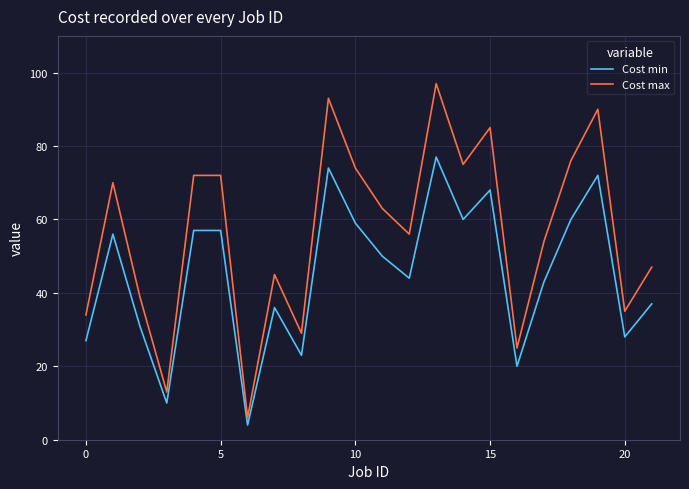

Which series has the largest total across all categories?

Cost max